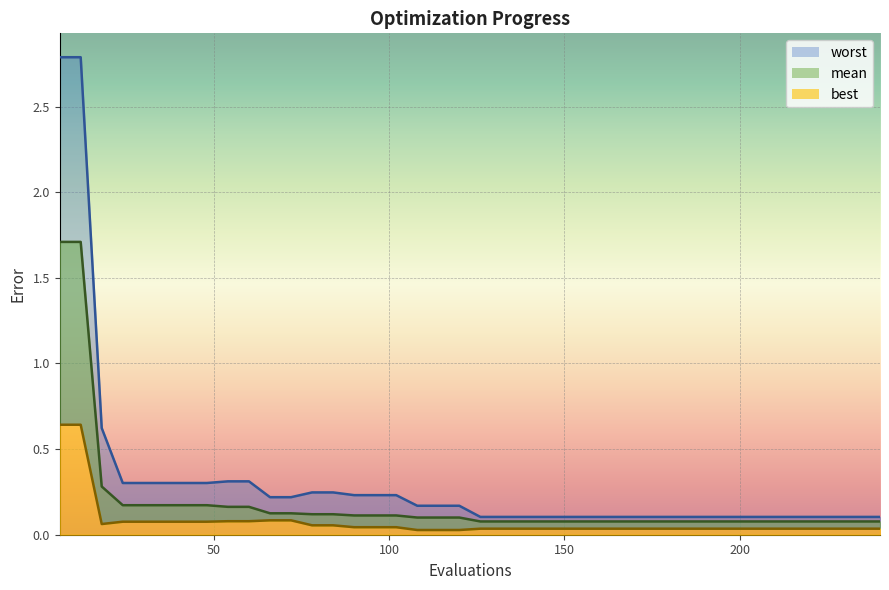

True or false: worst_line and best_line intersect in this chart.

False